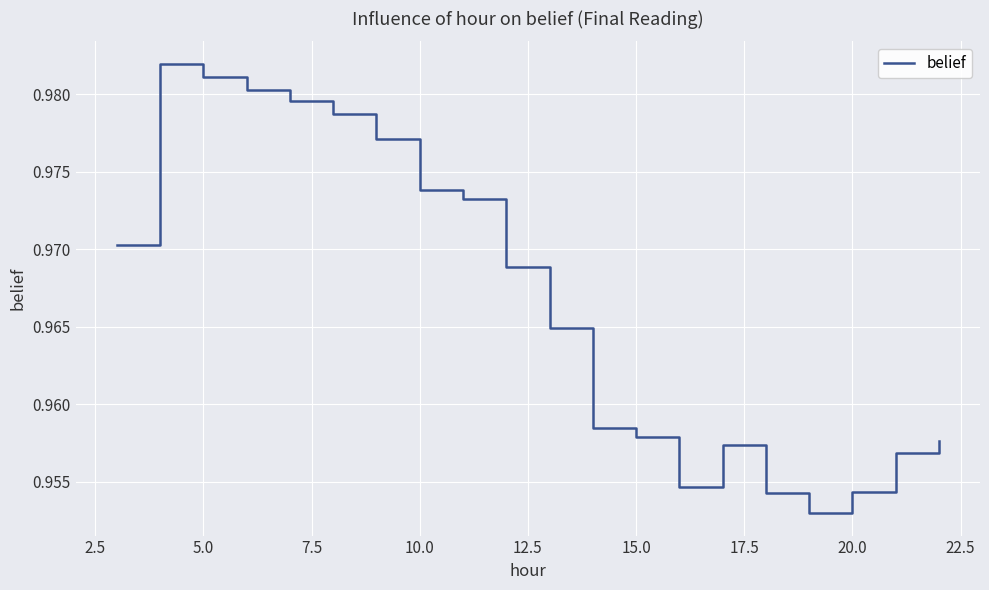

True or false: the data shows 1.7 at 15.0.

False